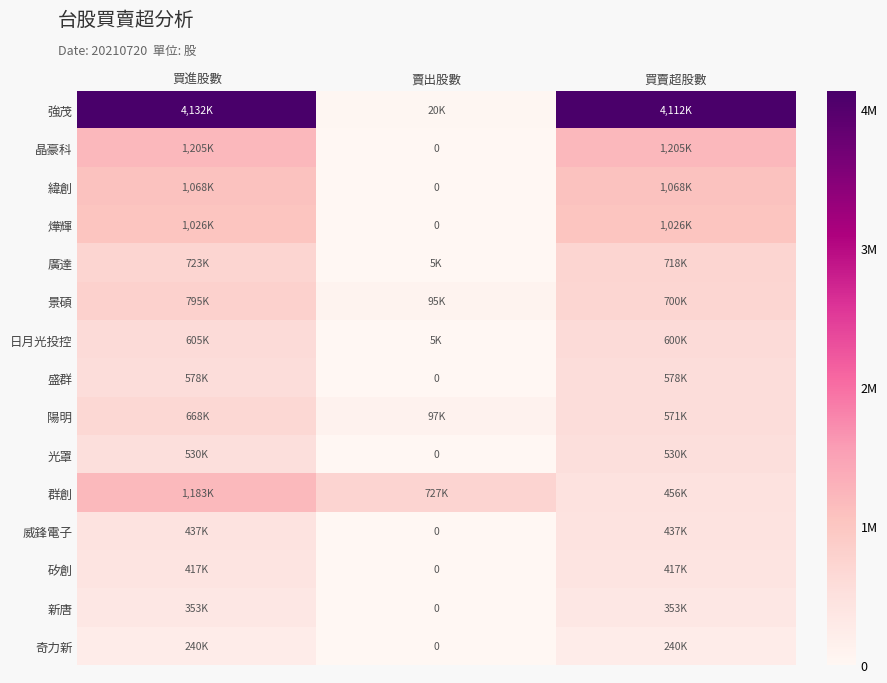

Where is 盛群 nearest to the value 289000?

買進股數